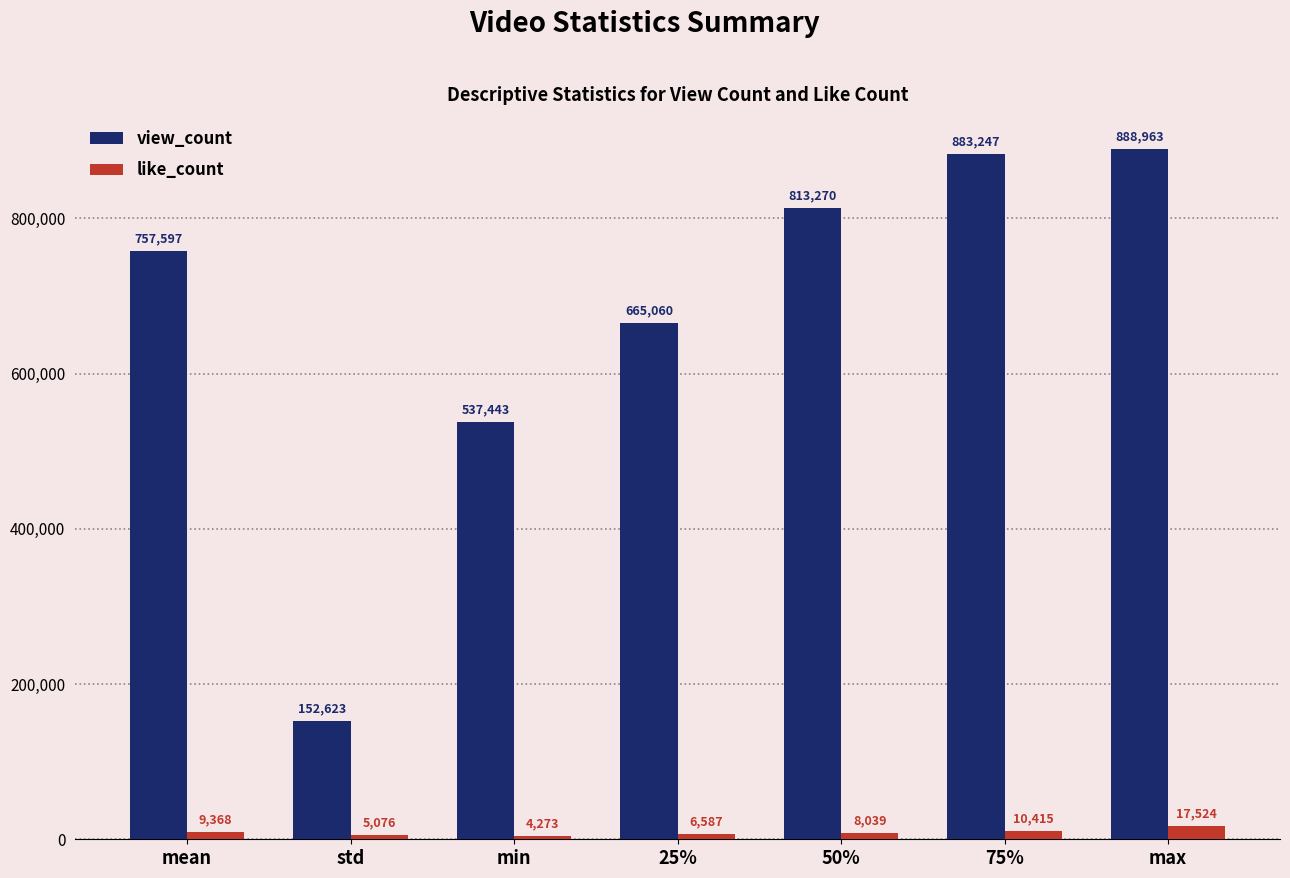

Where is like_count nearest to the value 10898?

75%